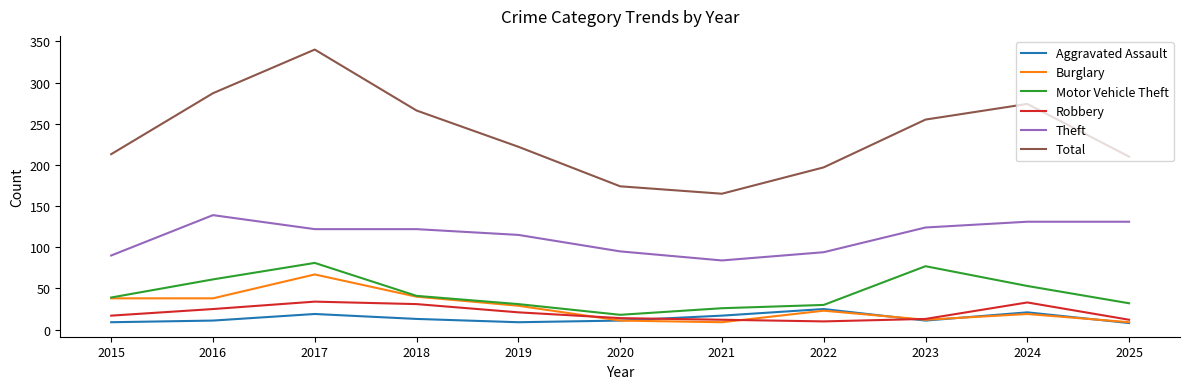

At how many categories does at least one series exceed 158?

11